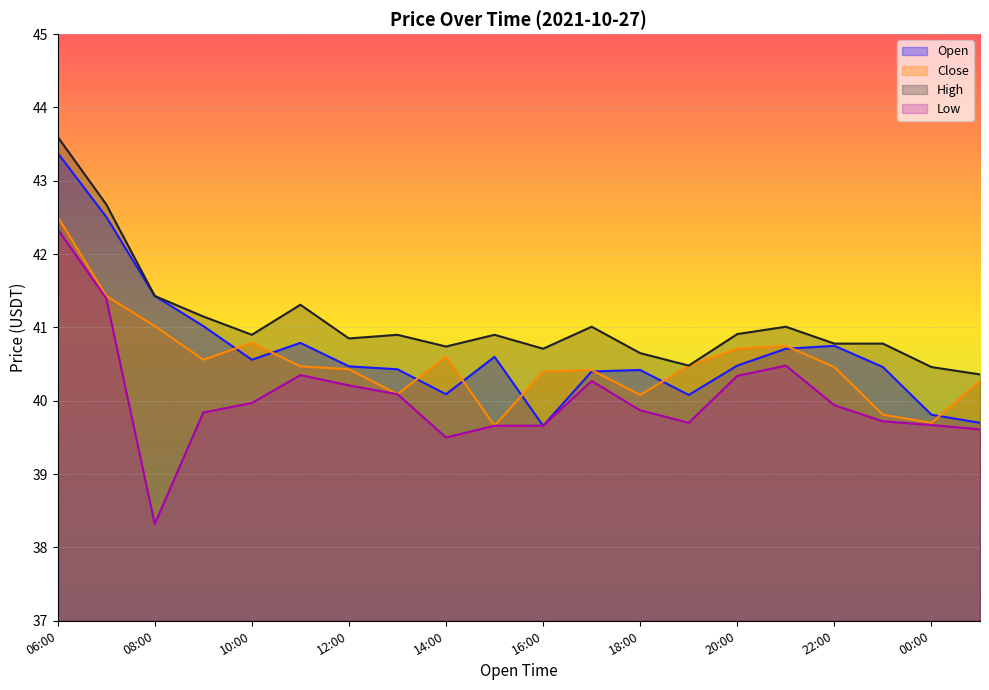

What is the difference between the highest and lowest values at 06:00?

1.3